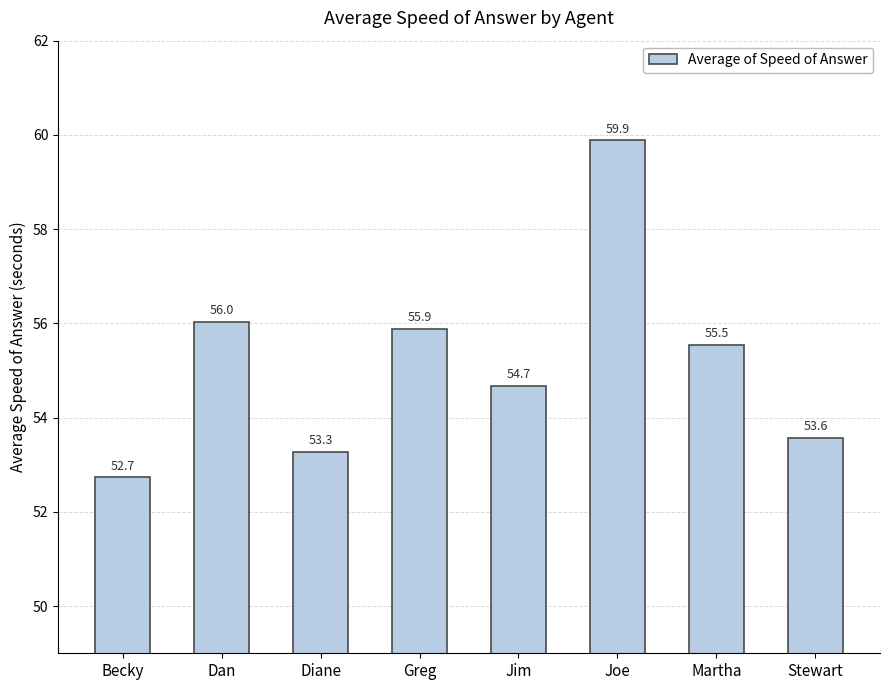

What is the difference between the second highest and second lowest values?

2.8